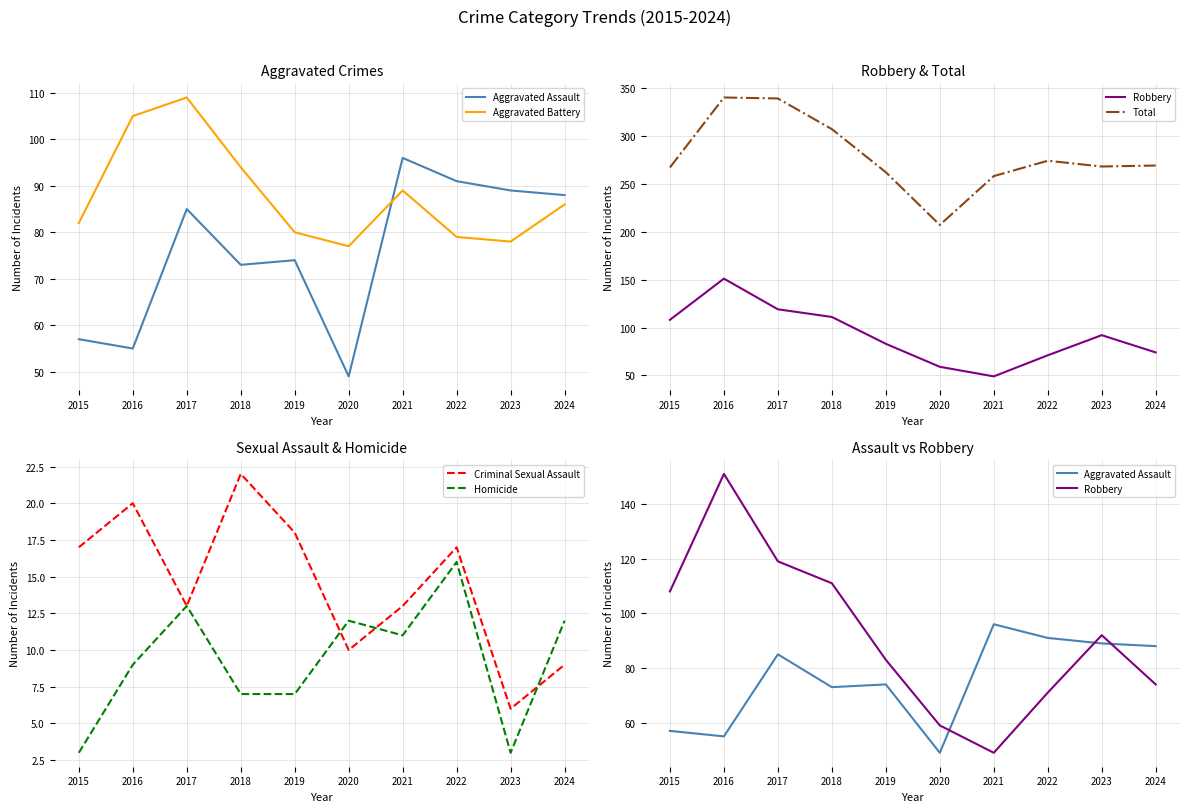

What is the total value across all series at 2024?

538